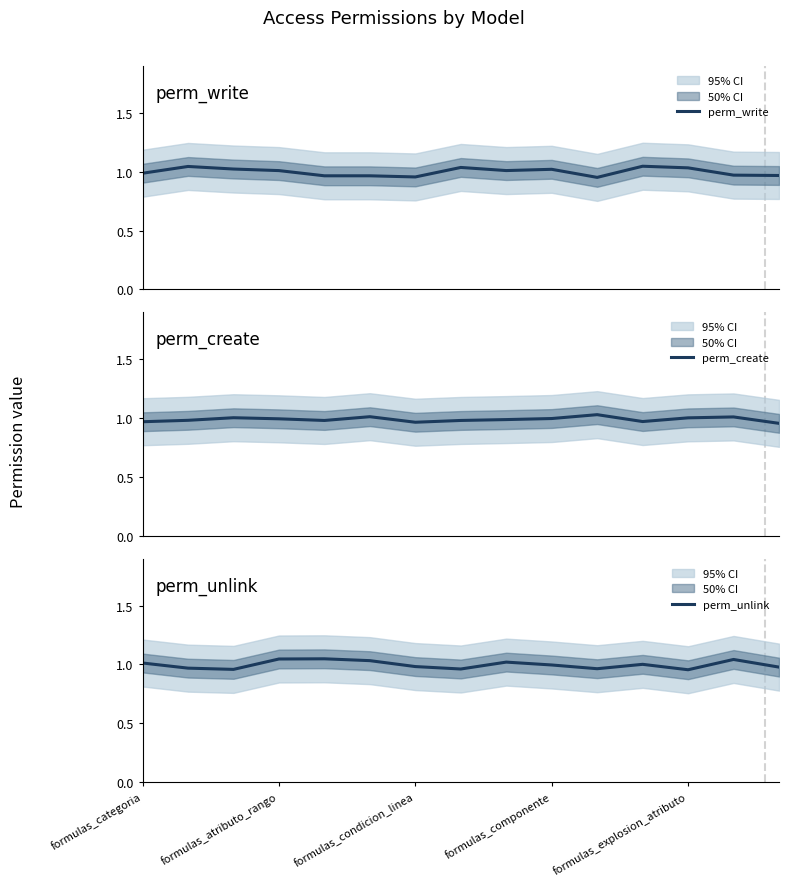

Reading left to right, what are all the values shown in this chart?

perm_write: 1.0	1.0	1.0	1.0	1.0	1.0	1.0	1.0	1.0	1.0	1.0	1.0	1.0	1.0	1.0
perm_create: 1.0	1.0	1.0	1.0	1.0	1.0	1.0	1.0	1.0	1.0	1.0	1.0	1.0	1.0	1.0
perm_unlink: 1.0	1.0	1.0	1.0	1.0	1.0	1.0	1.0	1.0	1.0	1.0	1.0	1.0	1.0	1.0